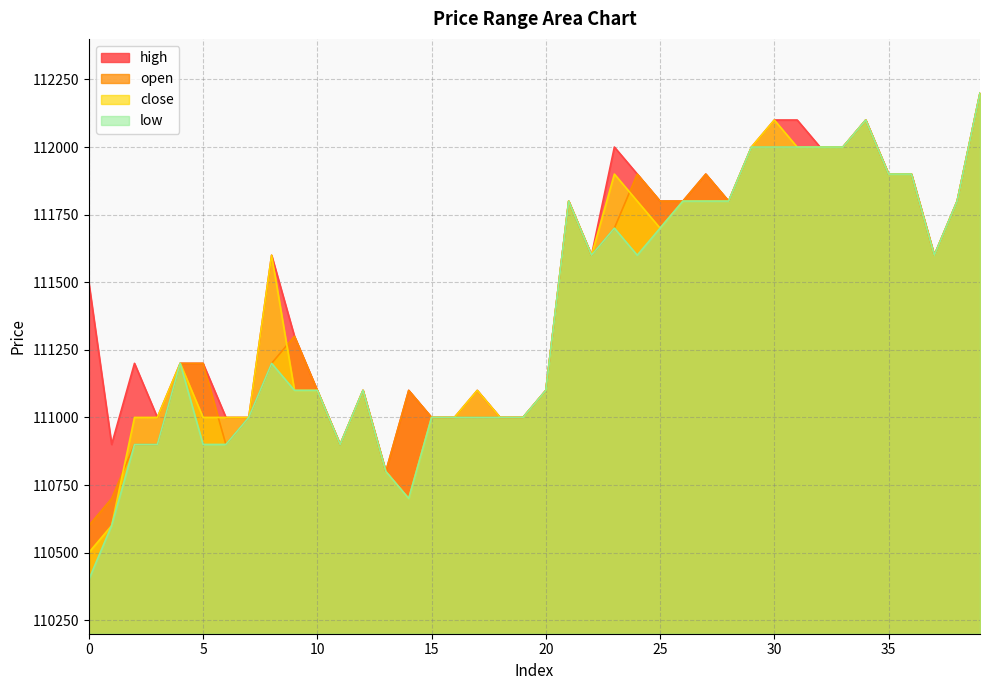

What are all the series names shown in the legend?

high, open, close, low